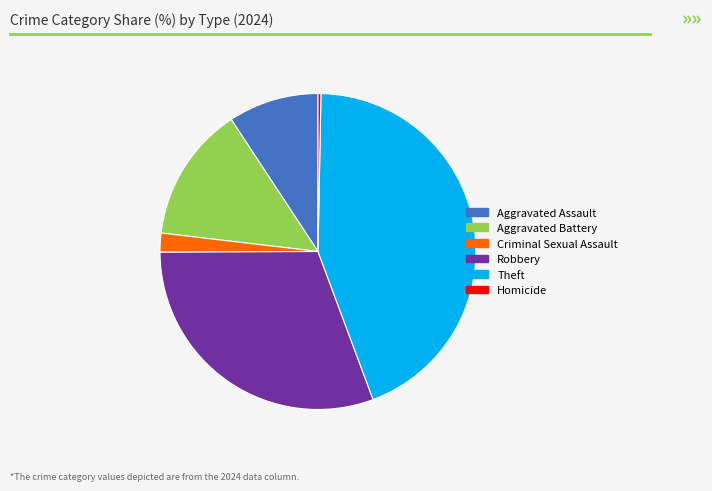

Do Theft and Homicide together represent more than half of the pie?

No